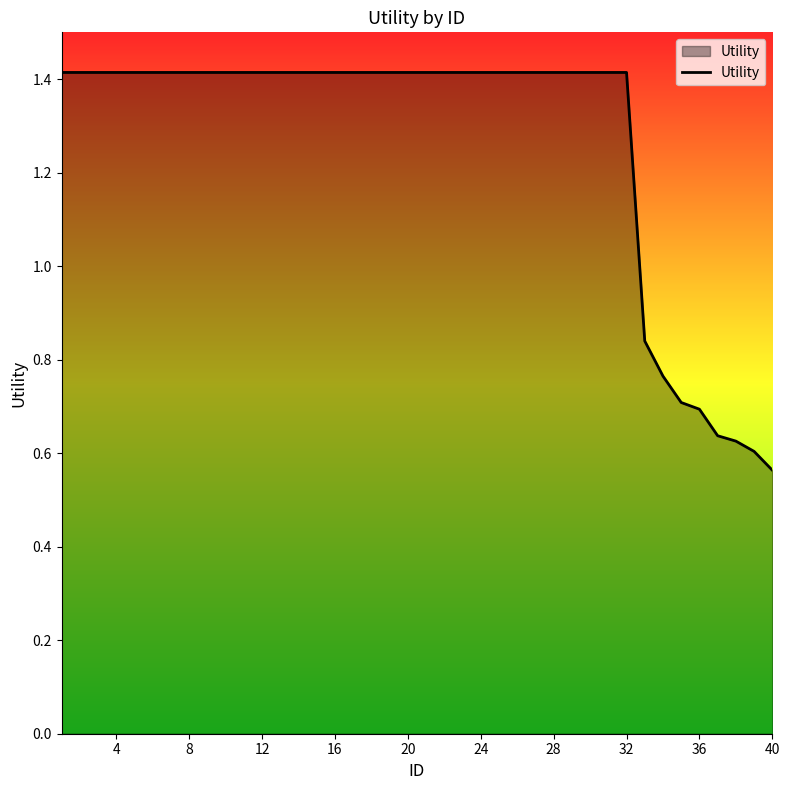

What is the greatest value displayed?

1.4